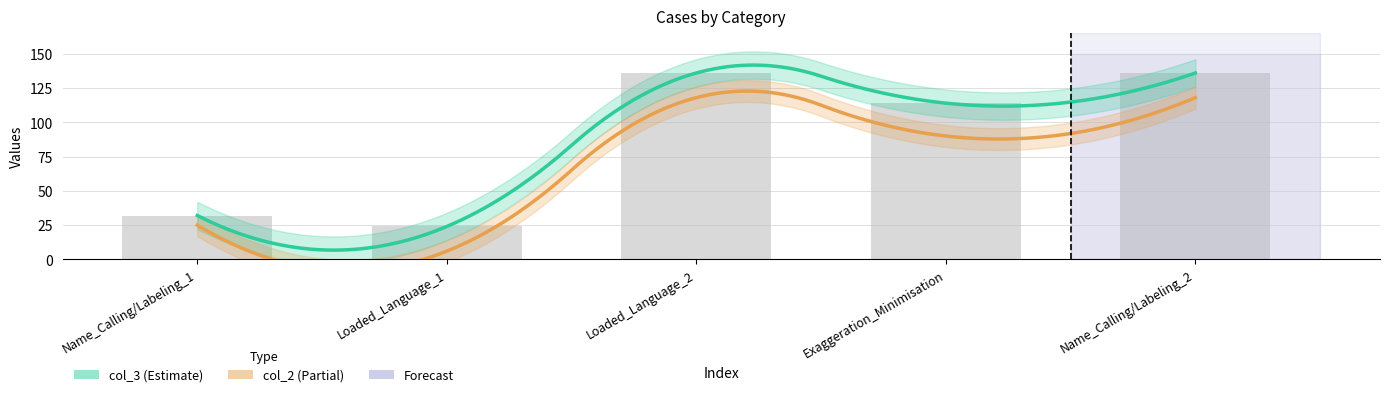

Is it true that the value at Name_Calling/Labeling_2 is 136?

True